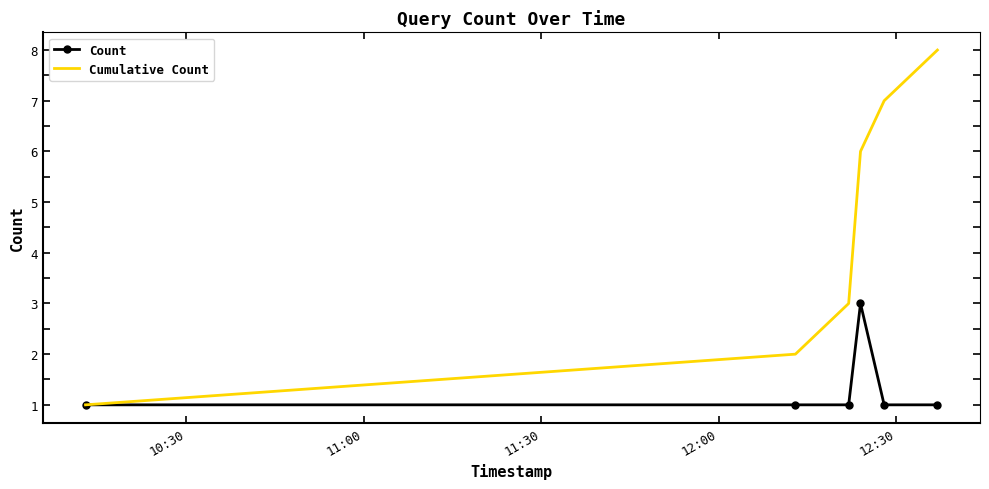

Count the number of data series in this chart.

2